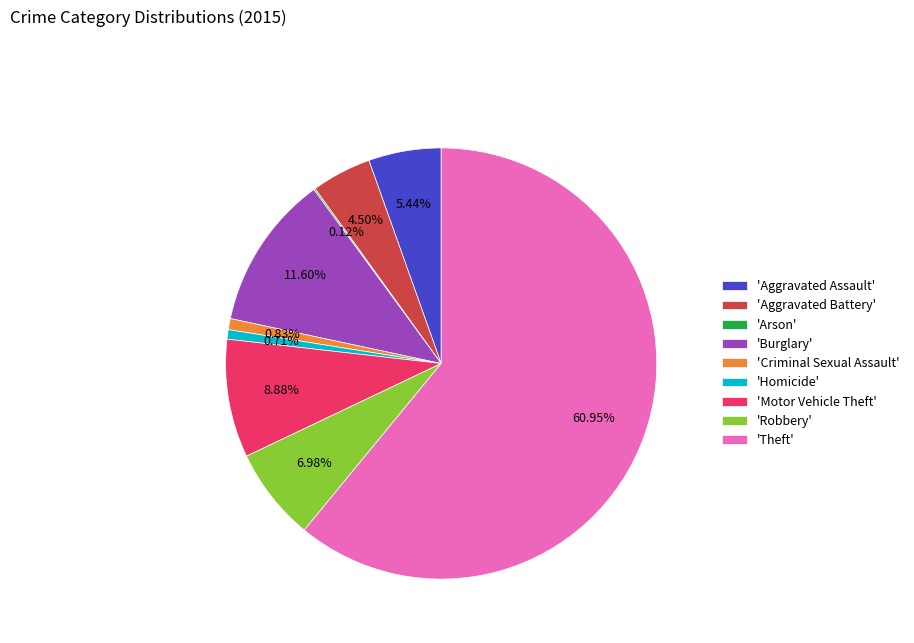

What is the largest slice in the pie chart?

'Theft'